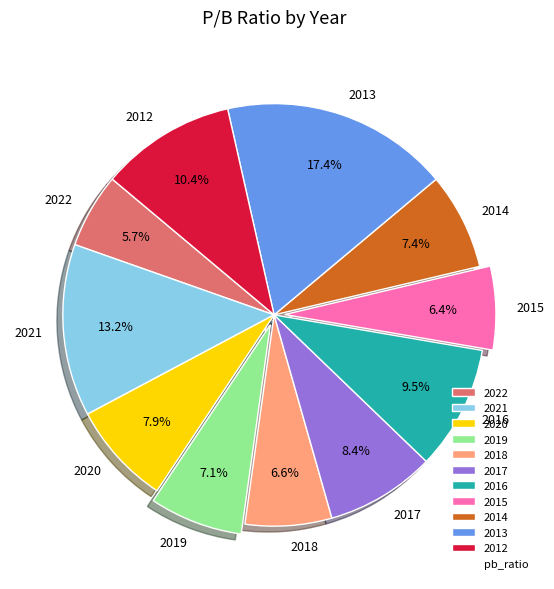

To the nearest percent, what percentage of the pie is 2017?

8%